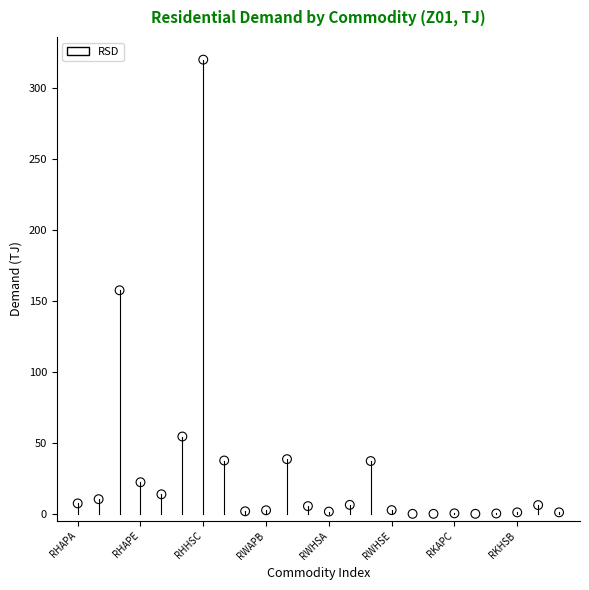

What is the range of Y values (max minus min)?

320.0